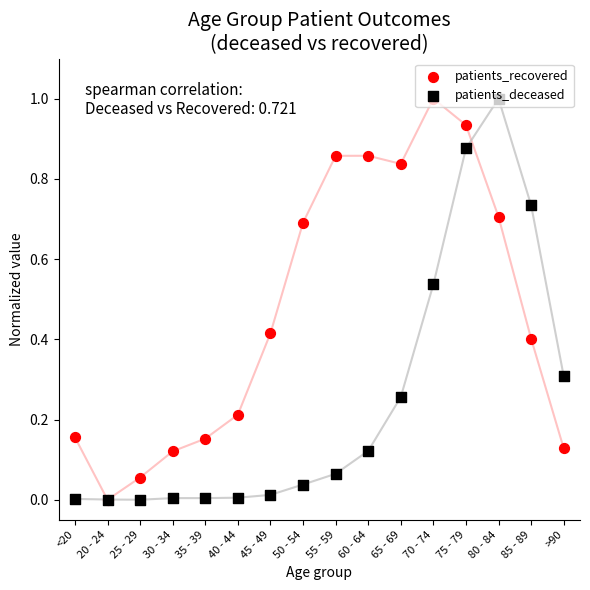

At how many categories does at least one series exceed 0?

16